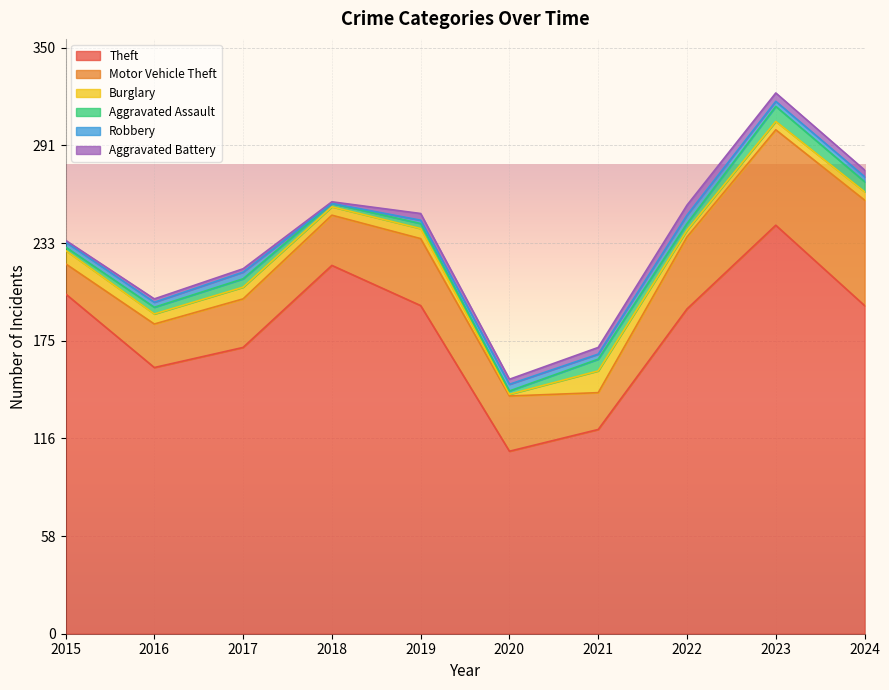

Which series has the largest total across all categories?

Theft